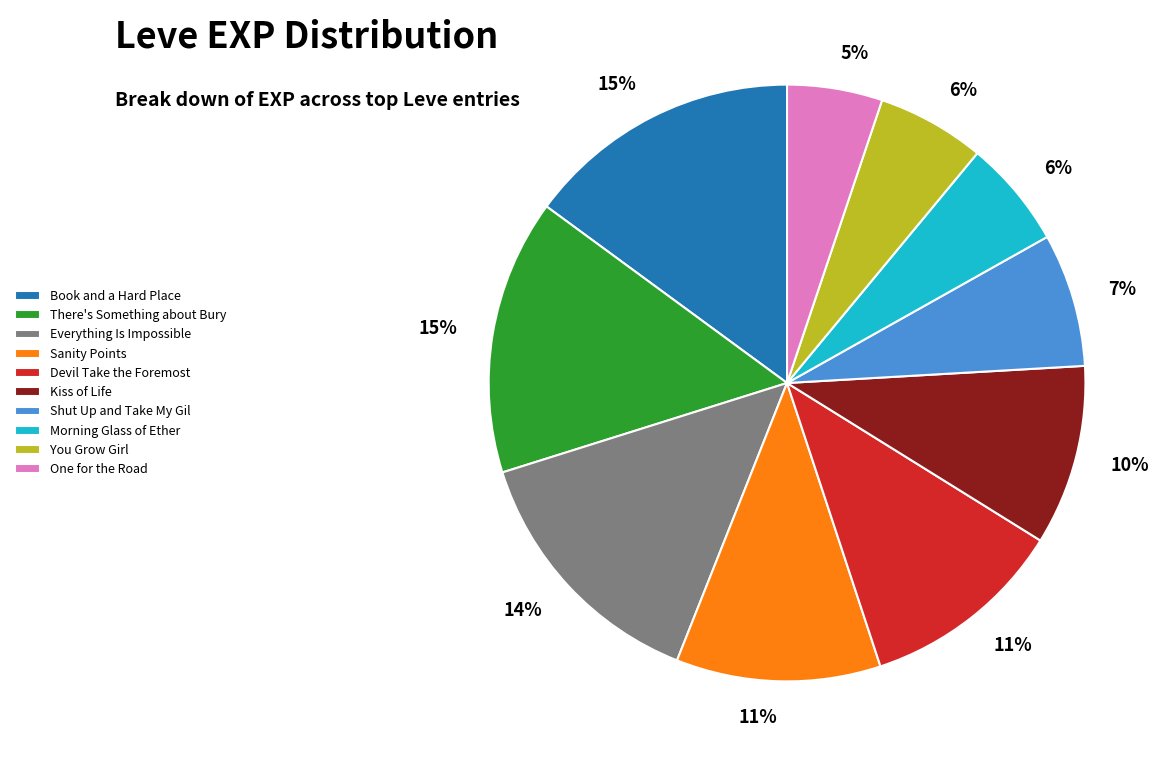

How many segments does this pie chart have?

10